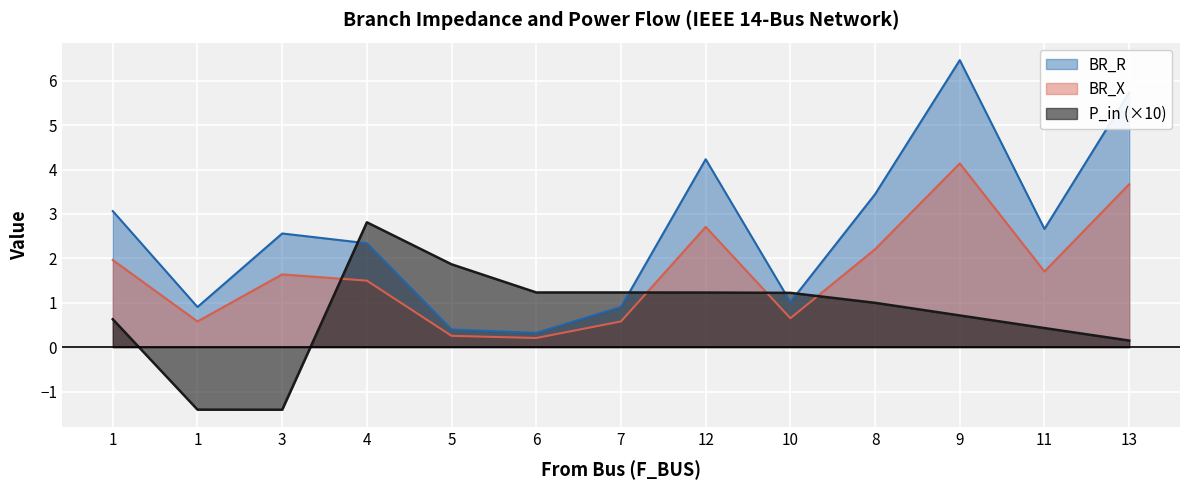

Where do BR_X and P_in first cross each other?

3 and 4